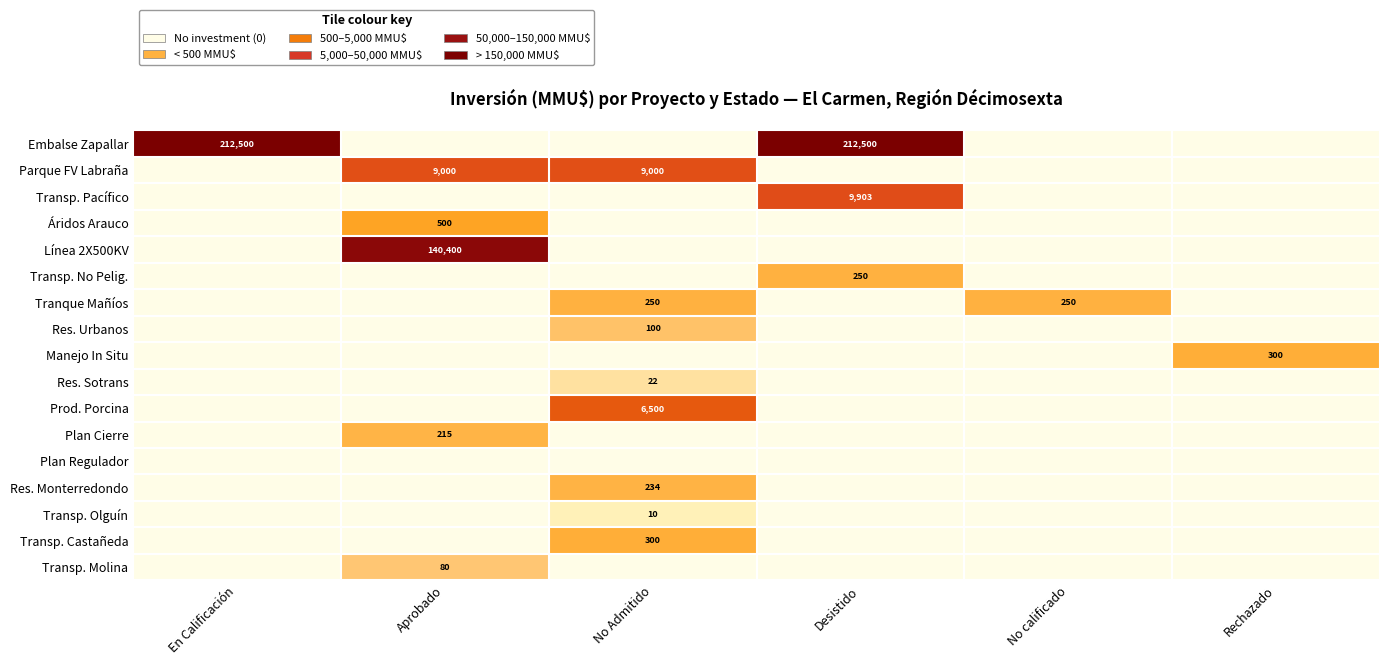

The Res. Urbanos series shows 1.1 at No Admitido. True or false?

False